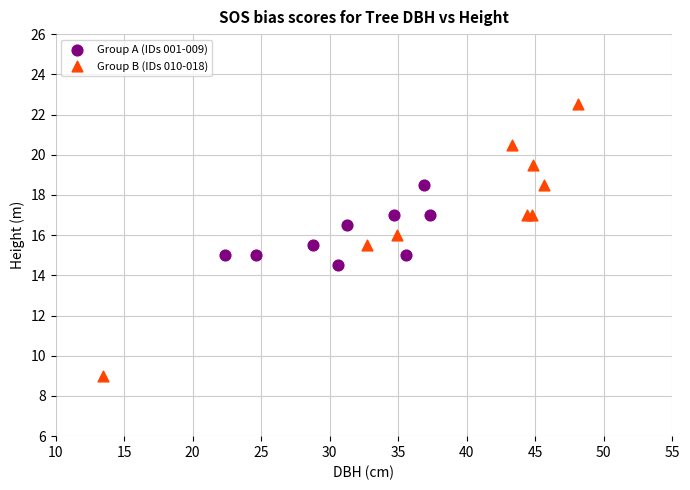

Which series has the widest spread of Y values?

Group B (IDs 010-018)